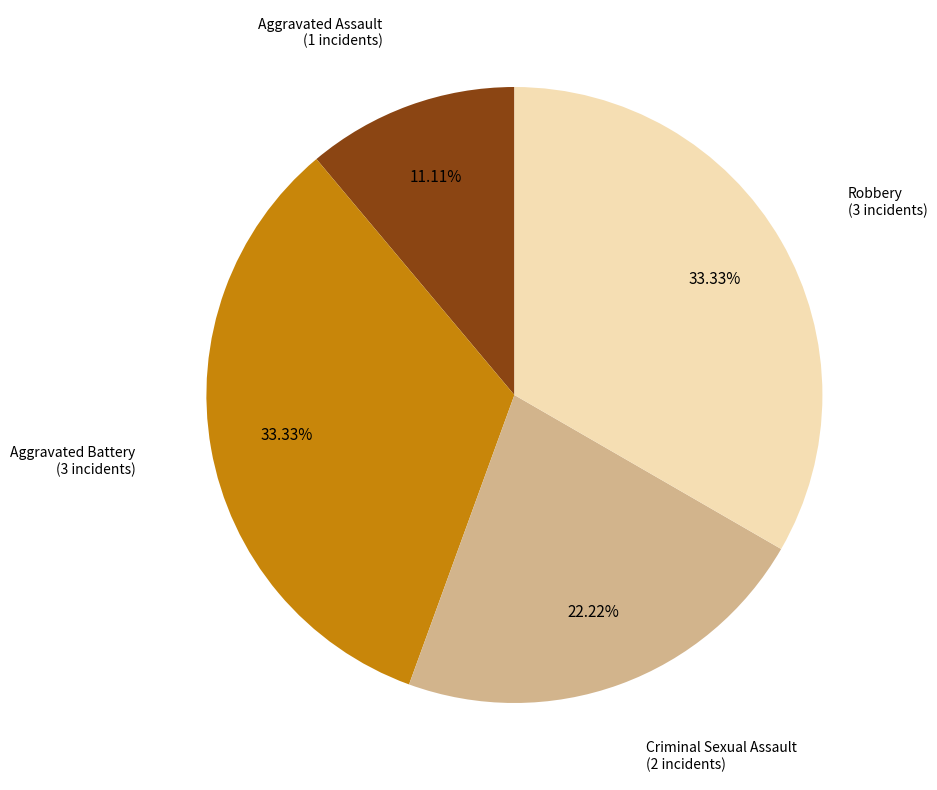

Is there any slice that represents more than half of the pie?

No